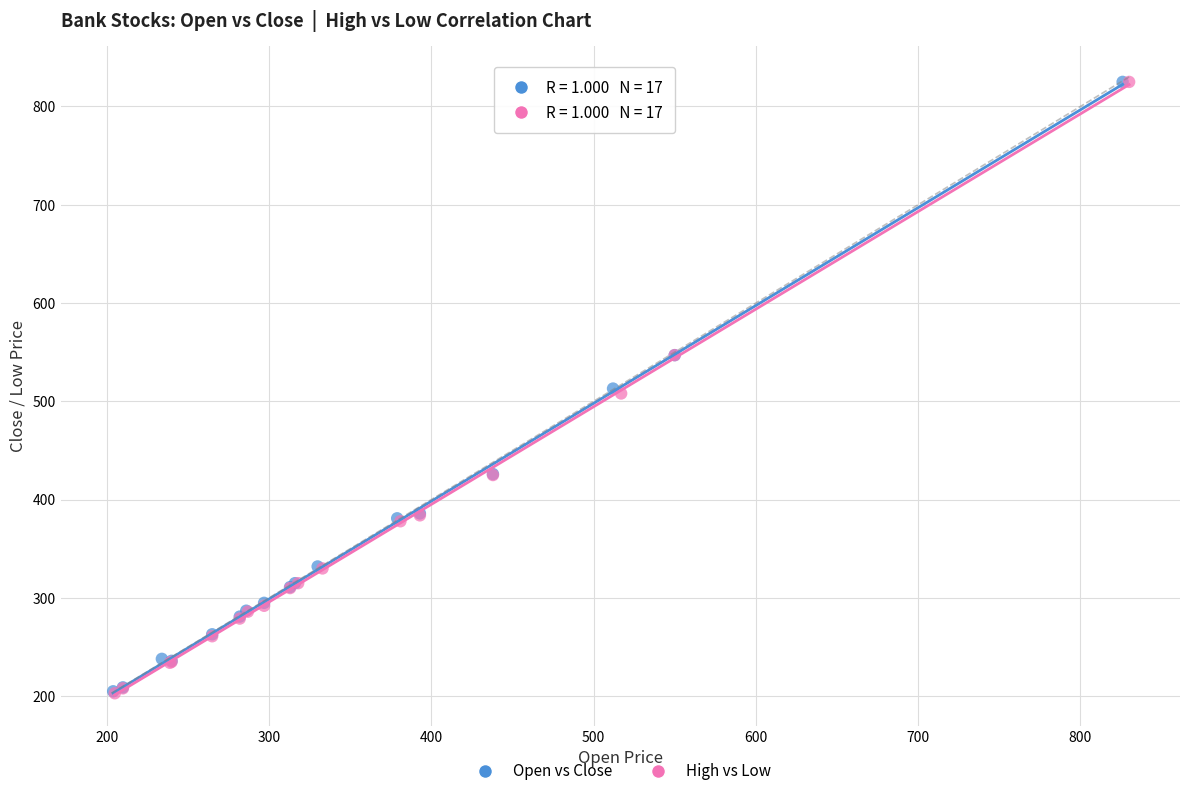

Which series has the largest Y range (max minus min)?

High vs Low